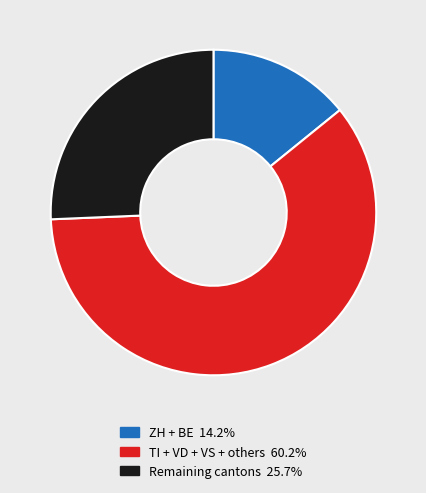

Is there a majority slice in this chart?

Yes